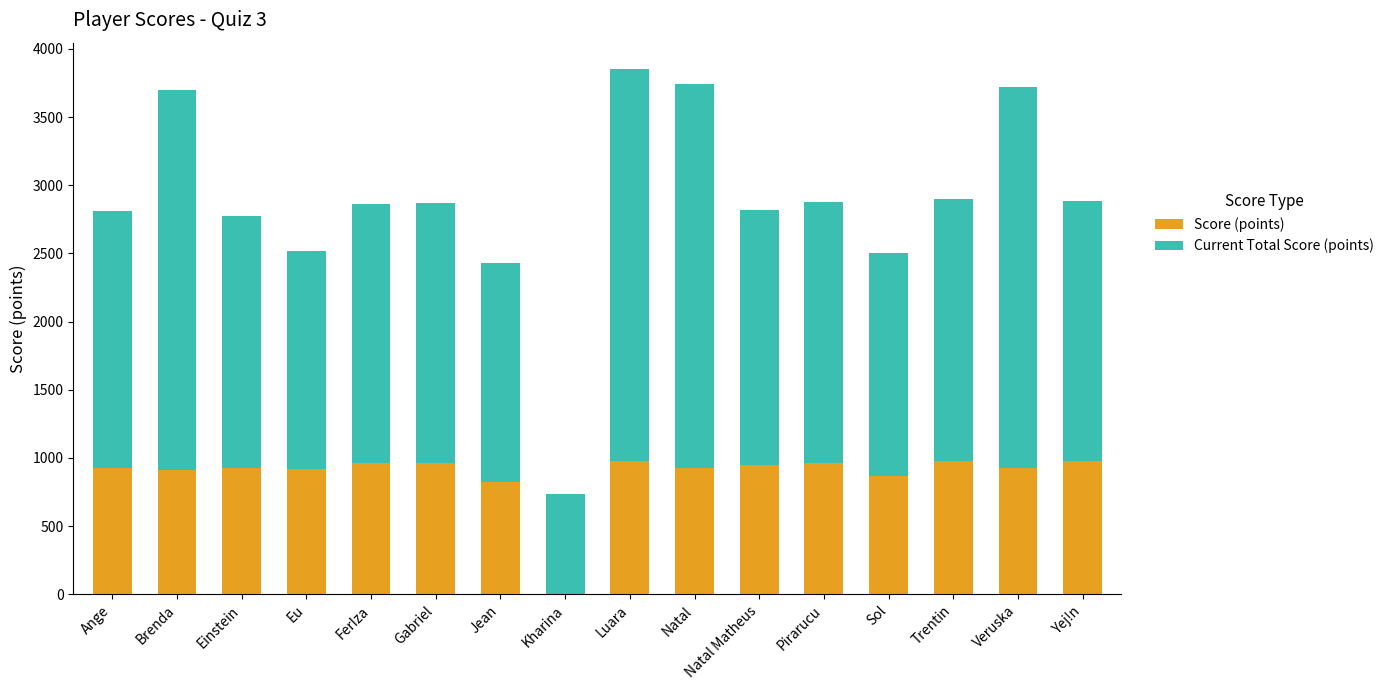

Where is Score (points) nearest to the value 490?

Jean